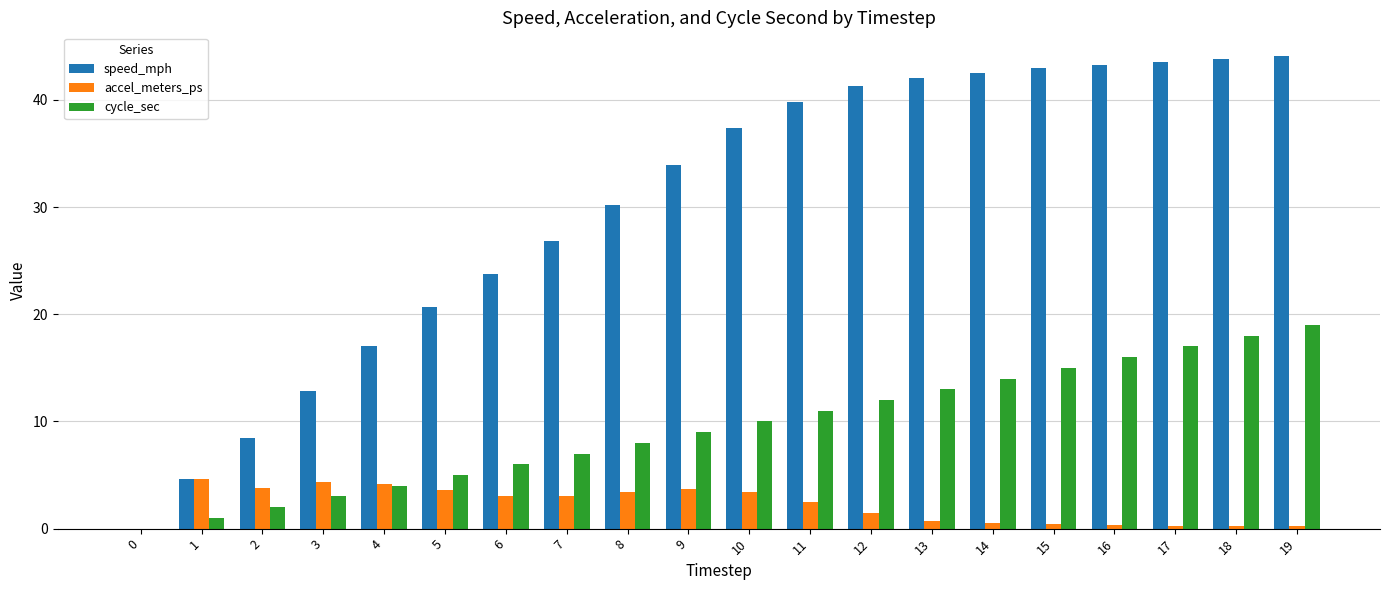

What is the total value across all series at 10?

50.8